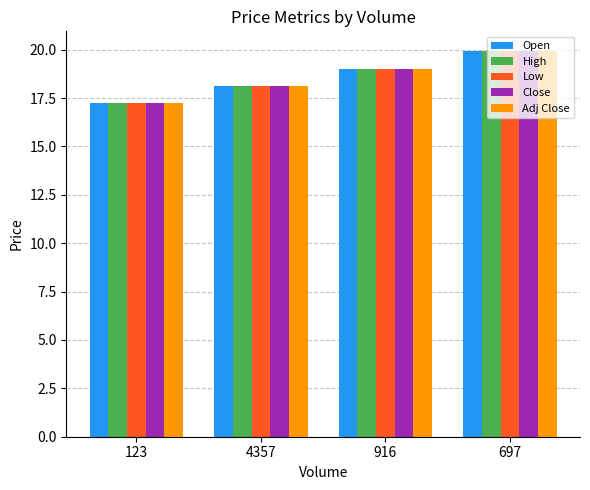

How many data points does each series have?

4